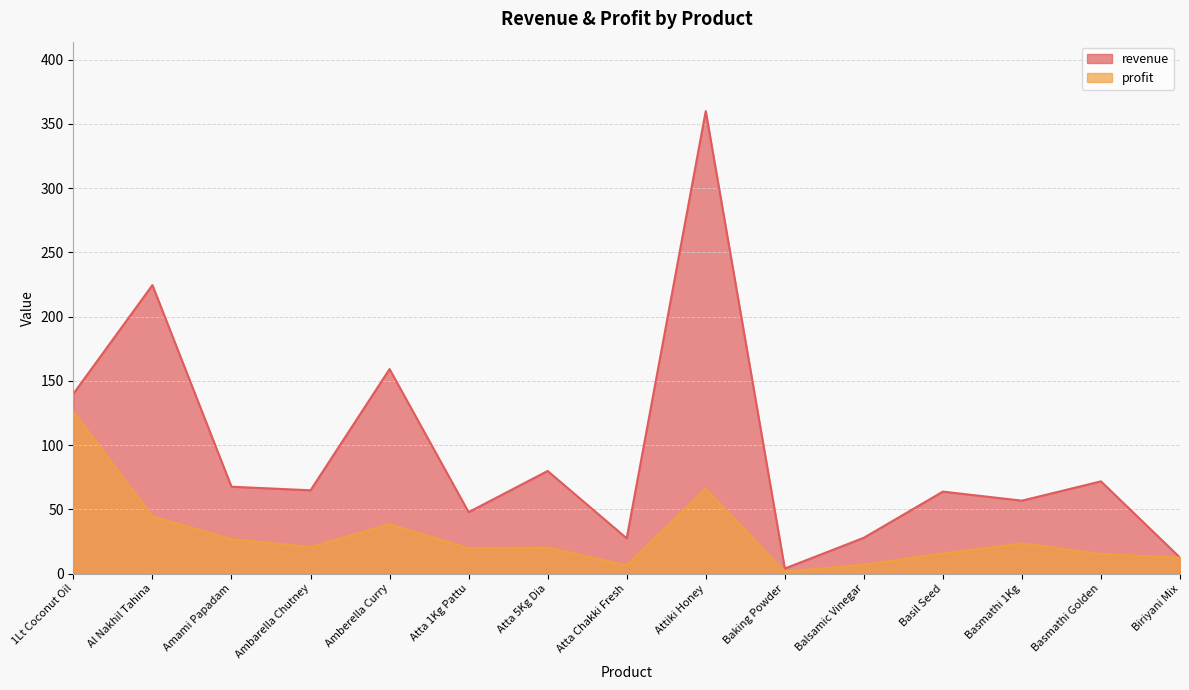

What is the greatest value displayed?

360.0